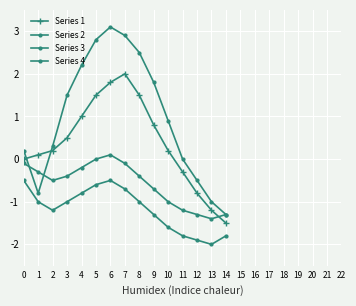

How many distinct data groups are displayed?

4